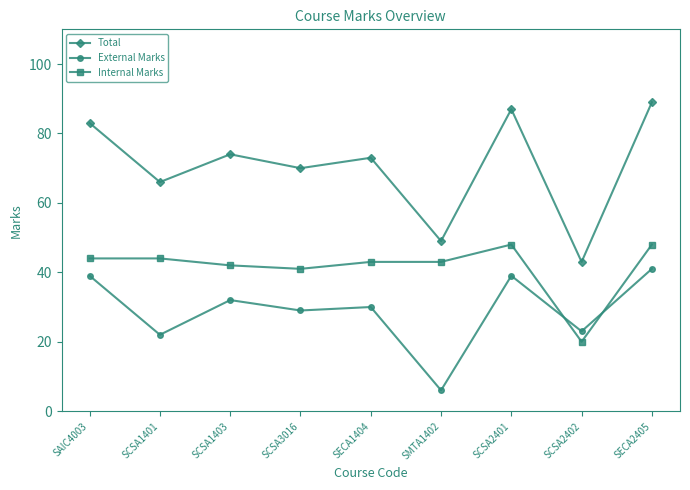

How many distinct data groups are displayed?

3